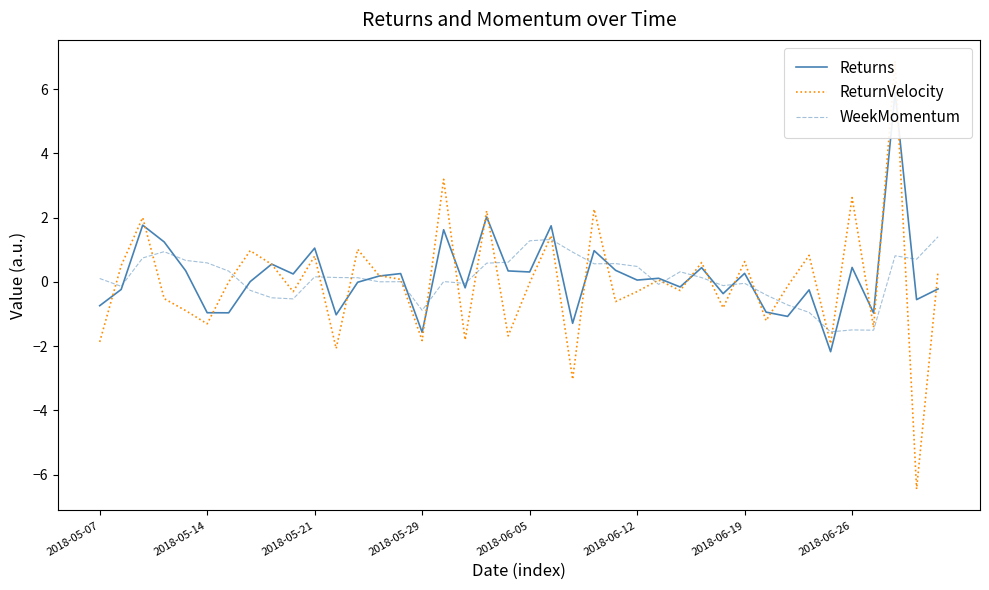

How many times do WeekMomentum and ReturnVelocity cross each other?

24